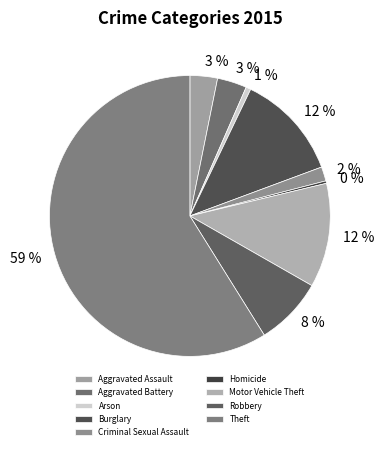

Count the number of slices in the pie.

9